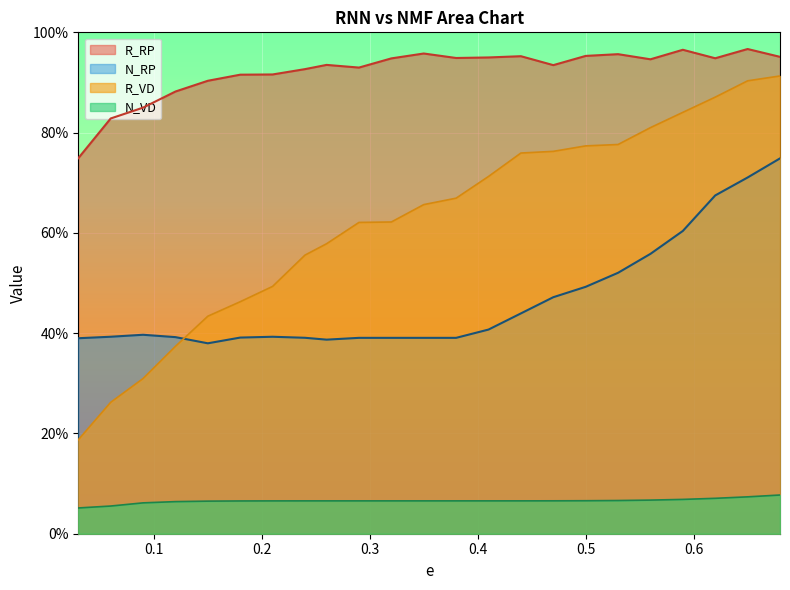

What is the value of the R_VD point at the 14th from the left?

71.3